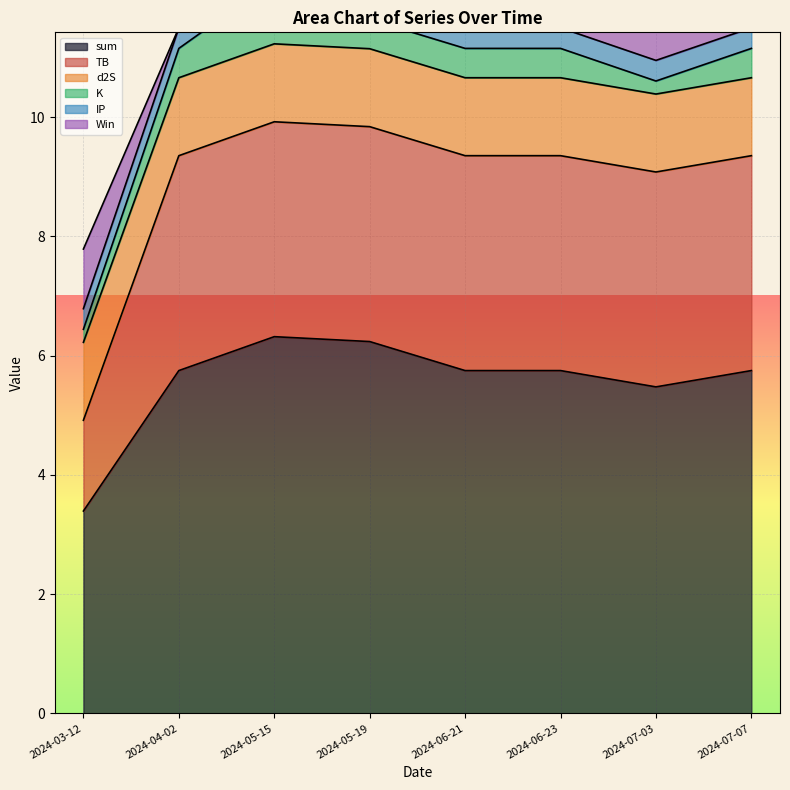

What is the highest value of the d2S series?

1.3